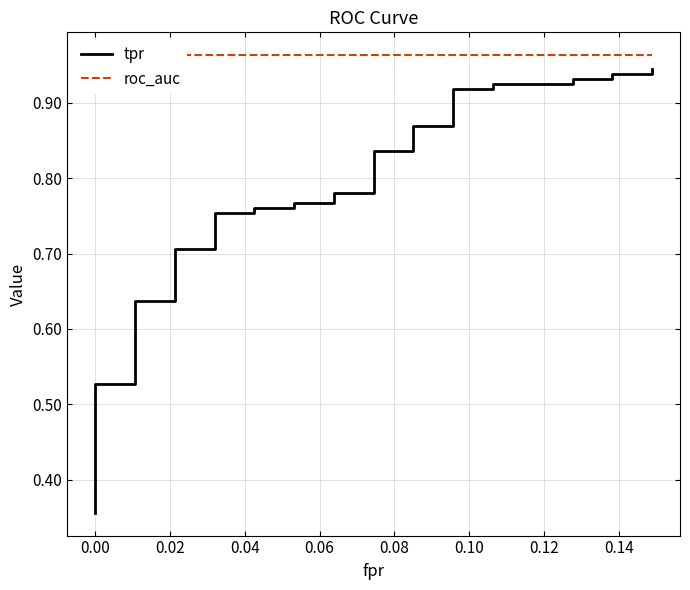

How many lines are shown in the chart?

2